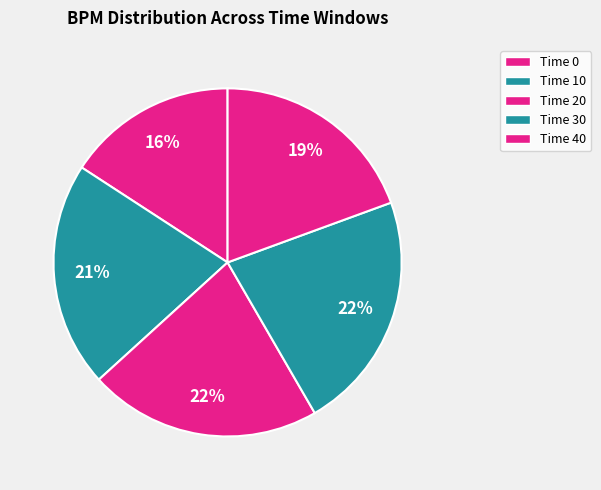

How many segments does this pie chart have?

5